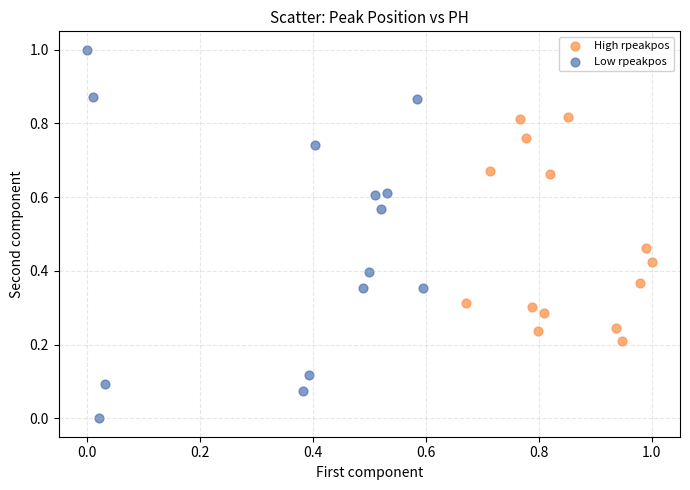

Which series has the widest spread of Y values?

Low rpeakpos